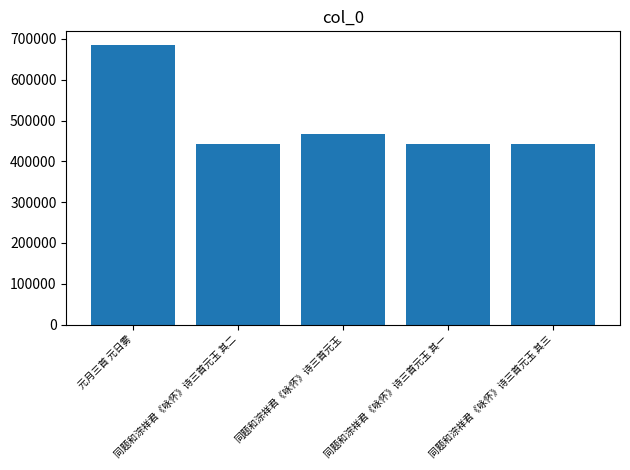

What is the smallest value displayed?

442624